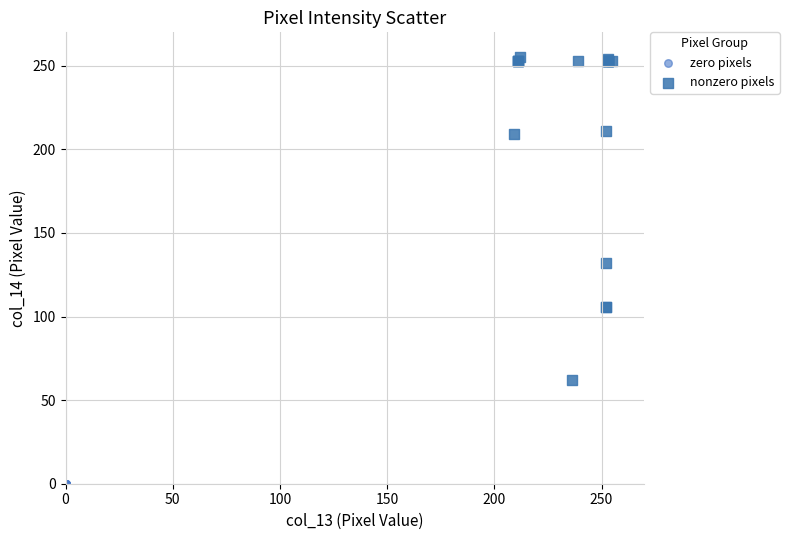

Which series reaches the minimum Y coordinate?

zero pixels